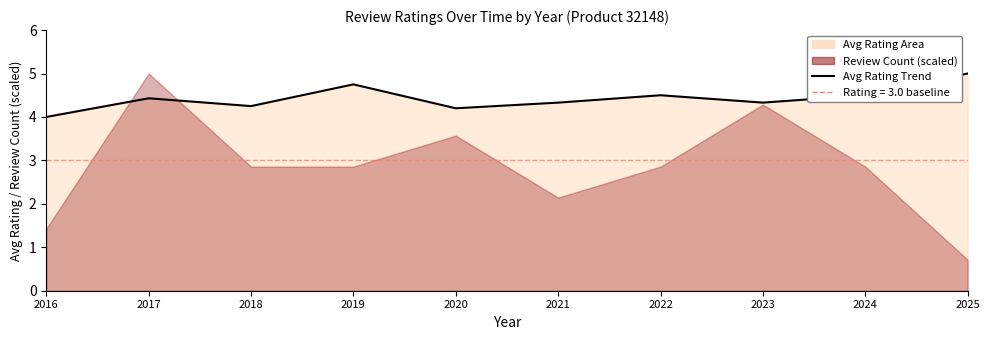

What is the change in value from 2016 to 2025?

+1.0